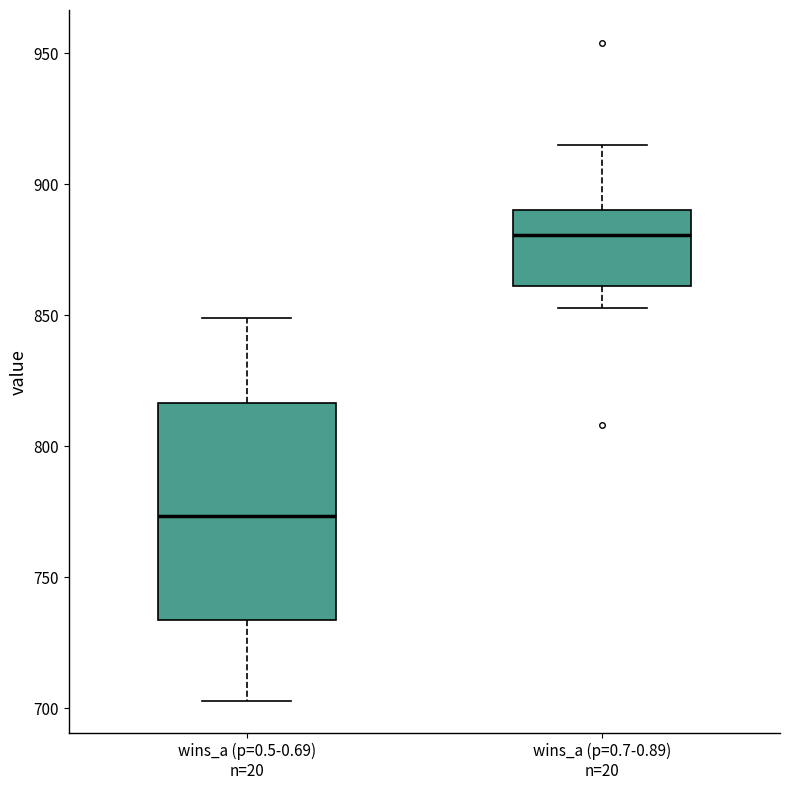

Which box has the lowest median line?

wins_a (p=0.5-0.69) n=20